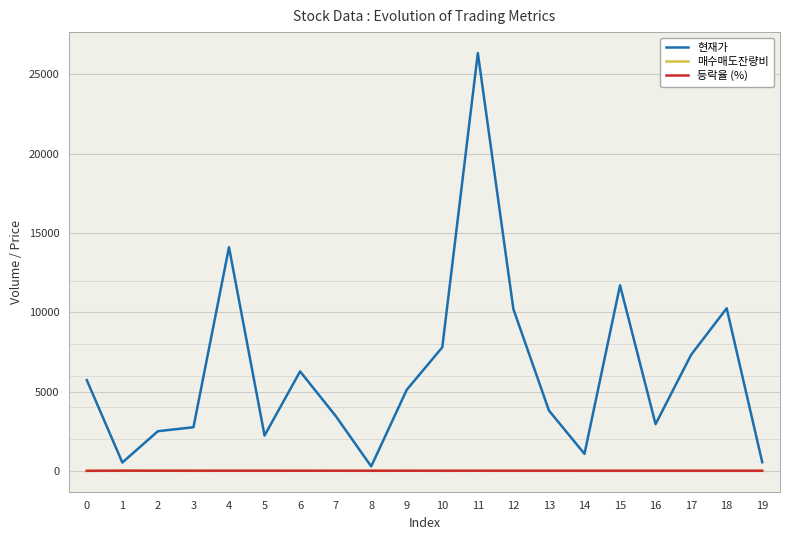

Which series has the widest spread of values?

현재가